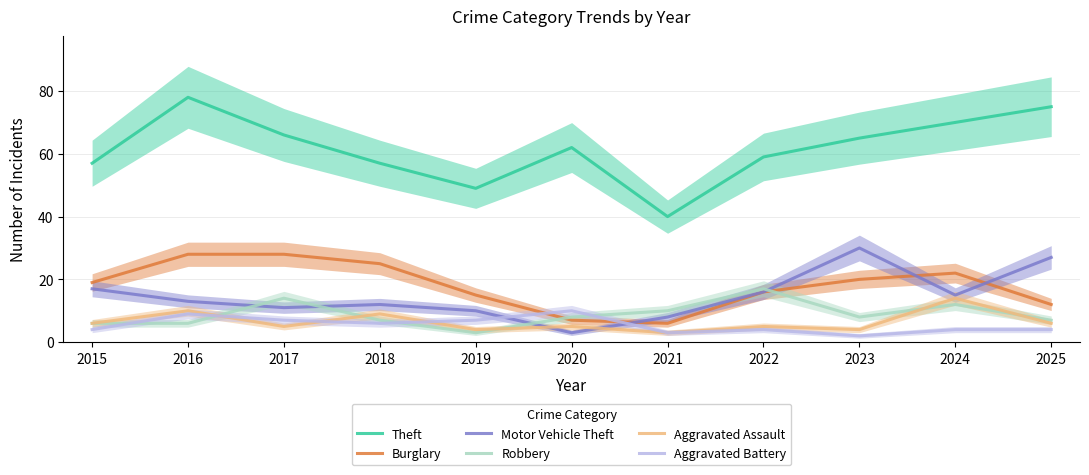

What is the value of the Motor Vehicle Theft point at the 3rd from the left?

11